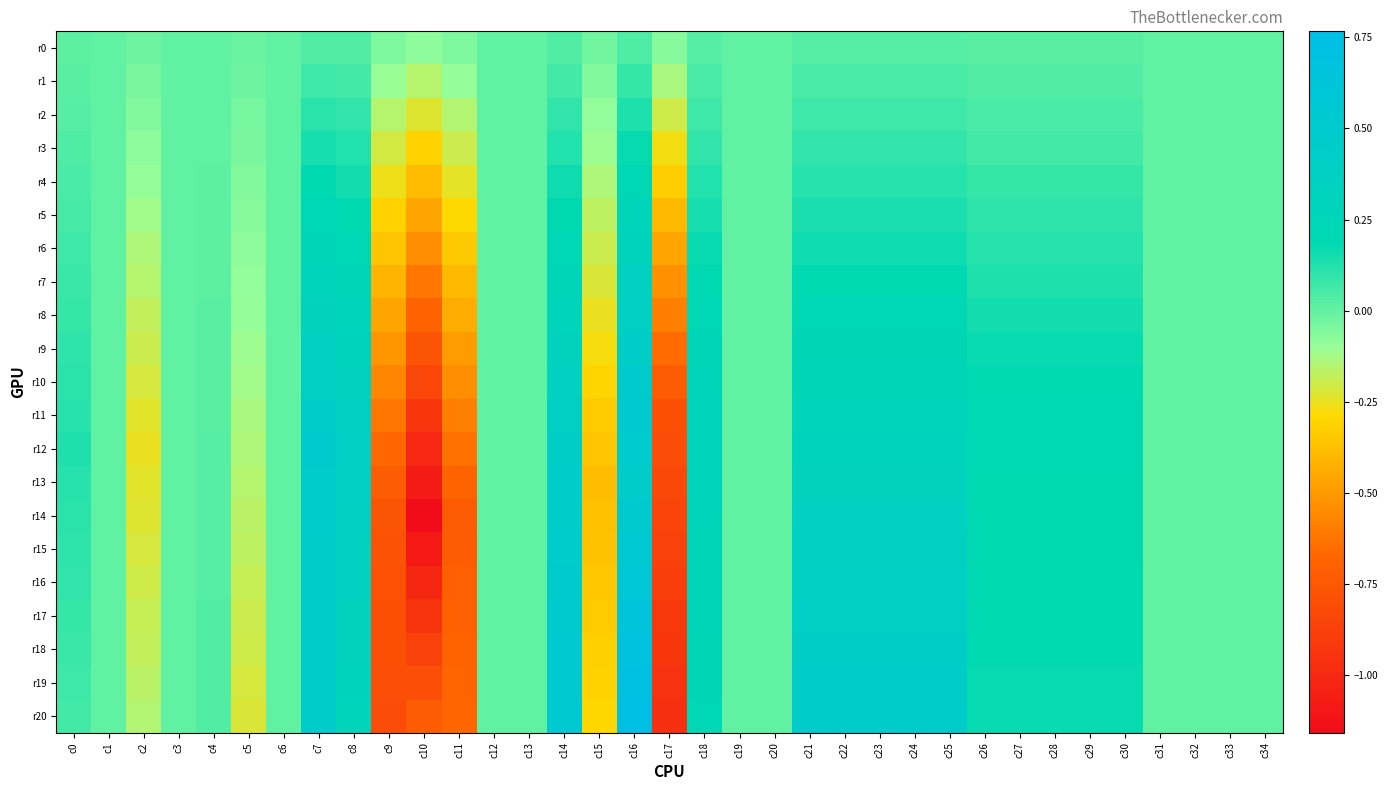

What is the maximum value shown in the chart?

0.8